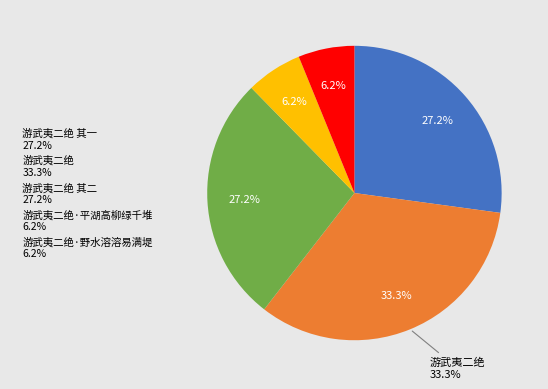

What is the smallest slice in the pie chart?

游武夷二绝·野水溶溶易满堤